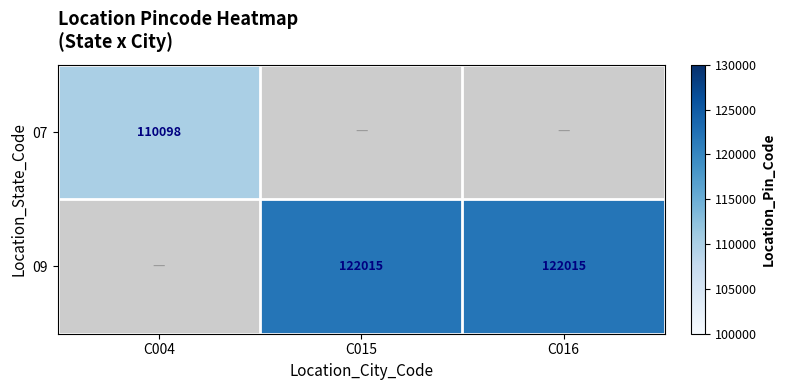

Which has a higher value, C004 or C015?

C015